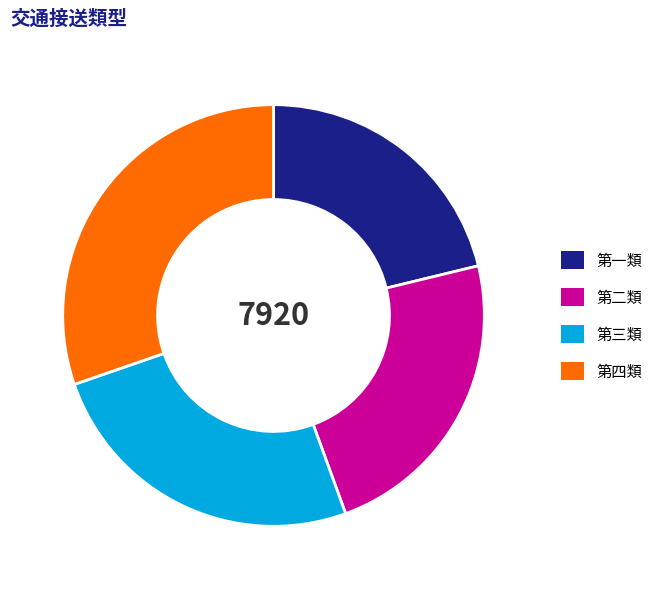

Is it true that 第三類 is 38% of the pie?

False